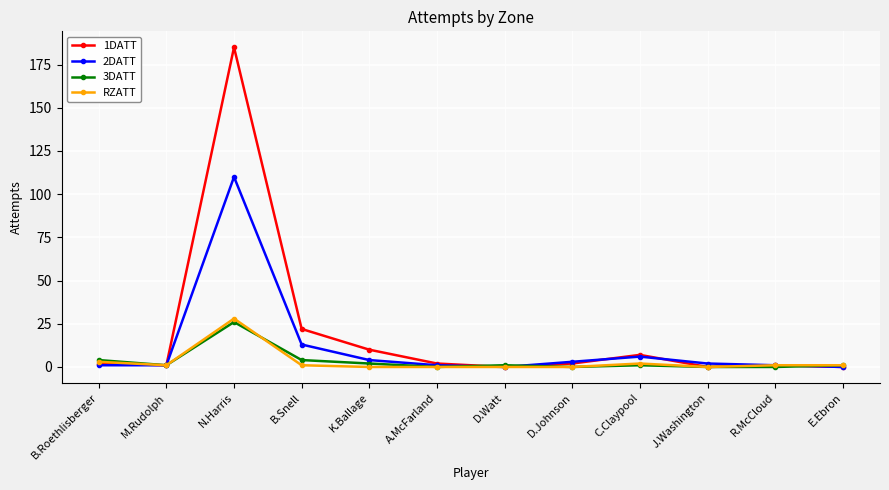

Which series has the widest spread of values?

1DATT